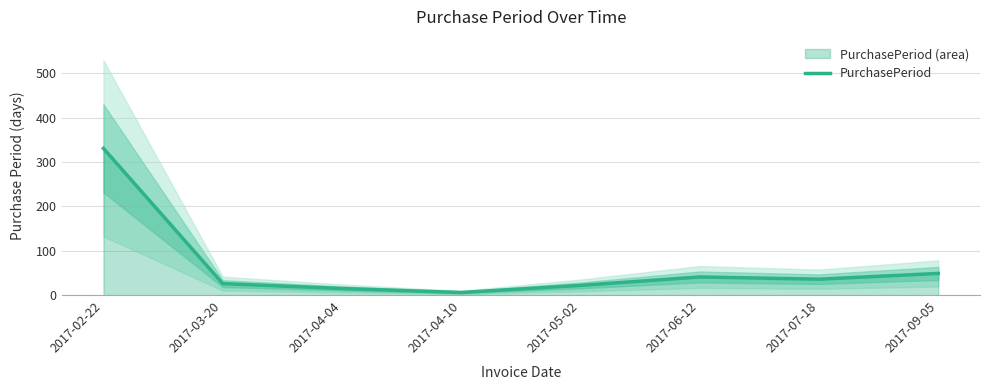

What is the difference between the maximum and minimum values?

325